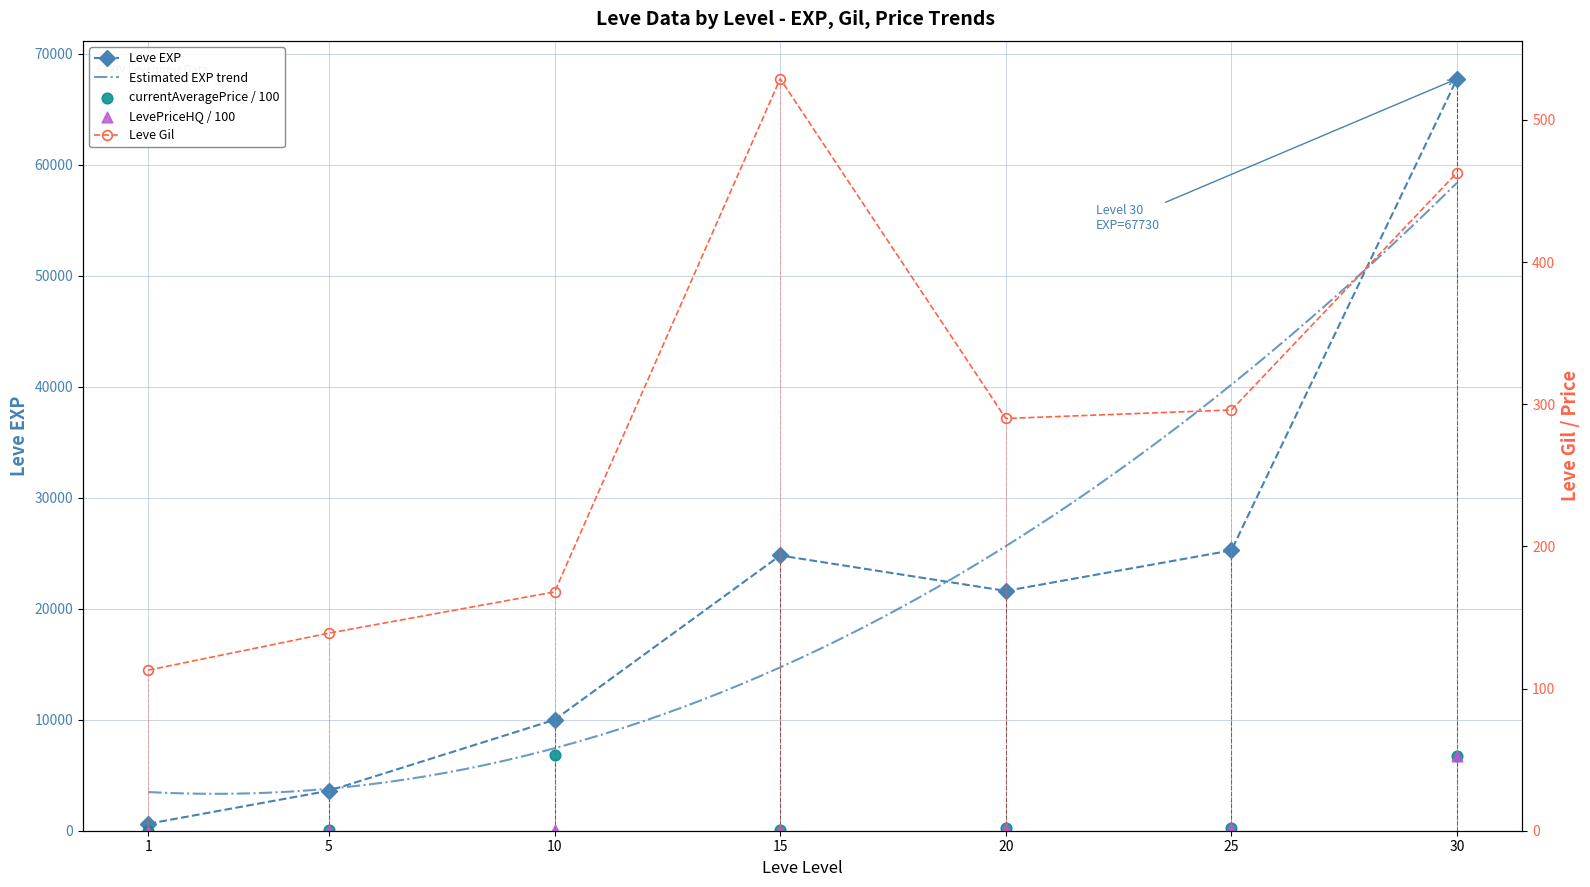

At how many categories does at least one series exceed 50186?

1